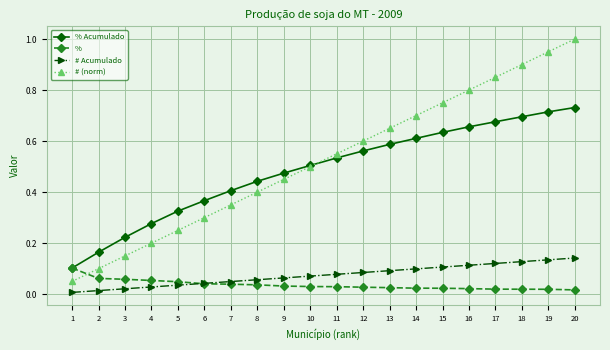

Does the chart display data point markers on the line(s)?

Yes